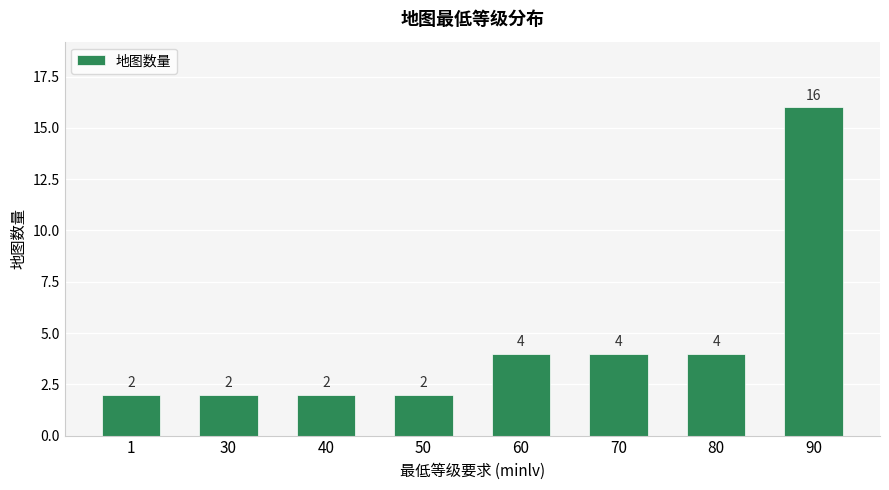

How many values are between 2 and 4?

7